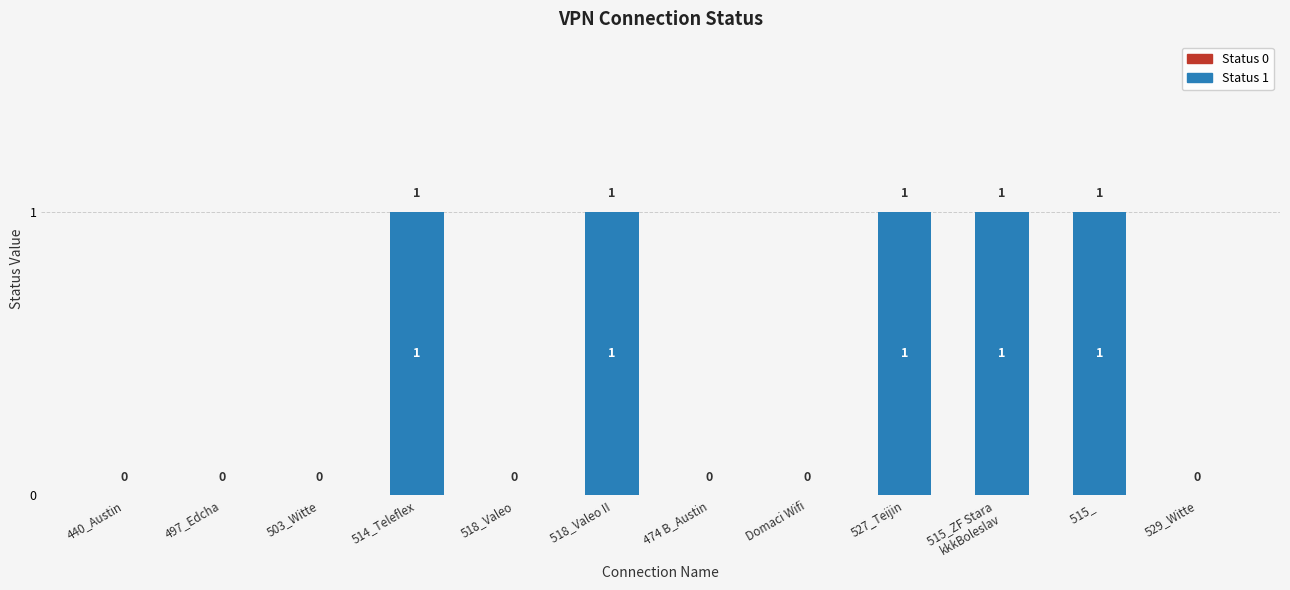

The chart shows a value of 1 at 527_Teijin. True or false?

True